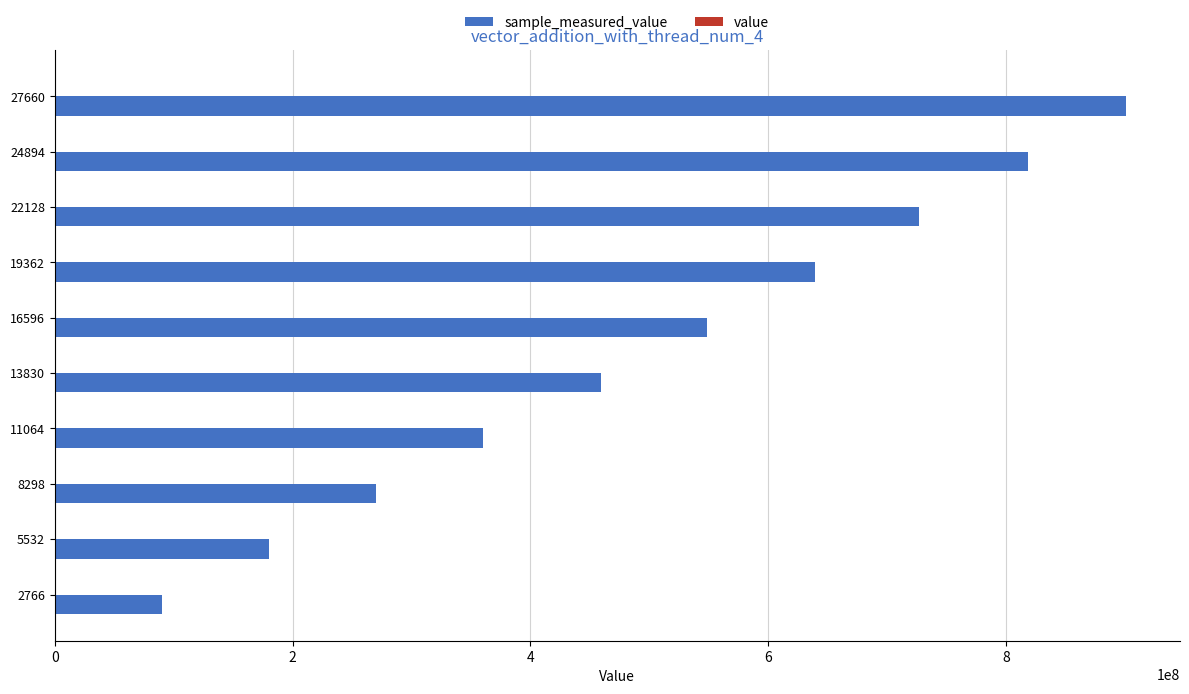

At which category is the sum across all series the highest?

27660